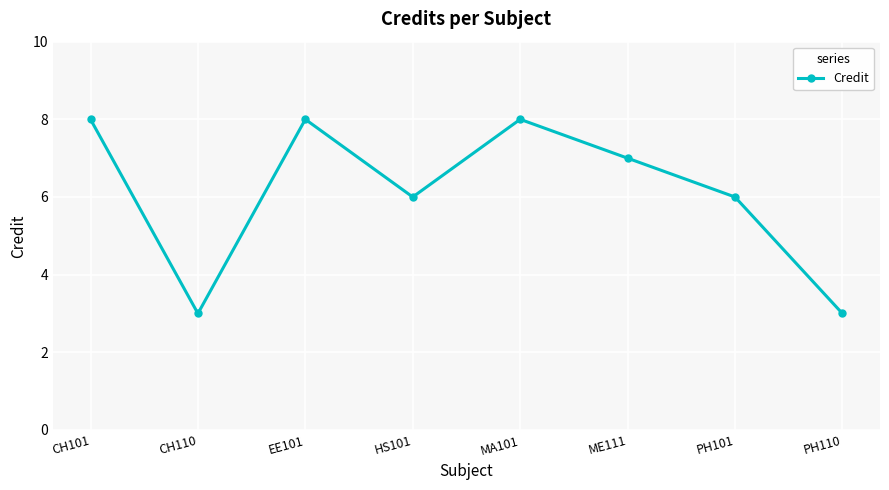

Reading right to left, transcribe all the data shown in this chart.

3	6	7	8	6	8	3	8